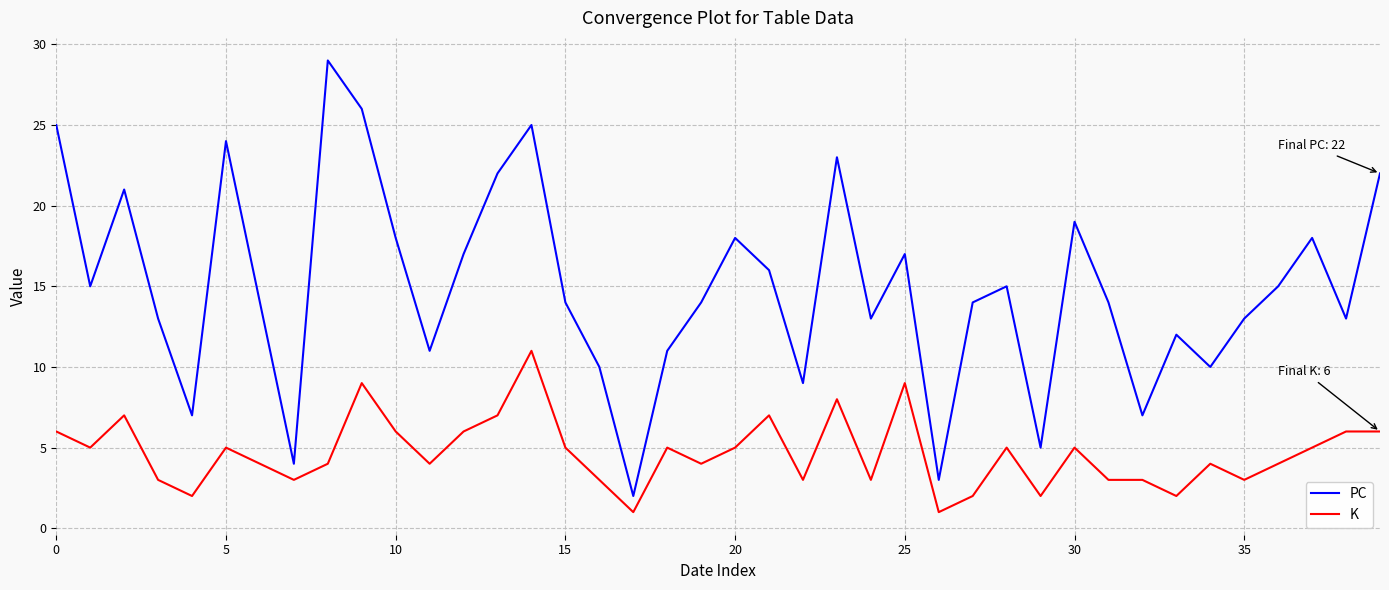

True or false: K and PC cross at least once.

False